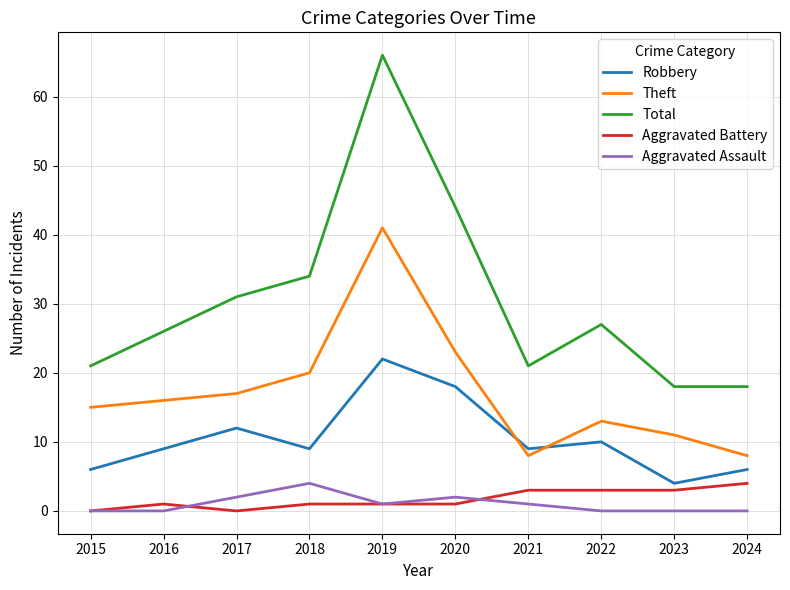

How many lines are shown in the chart?

5